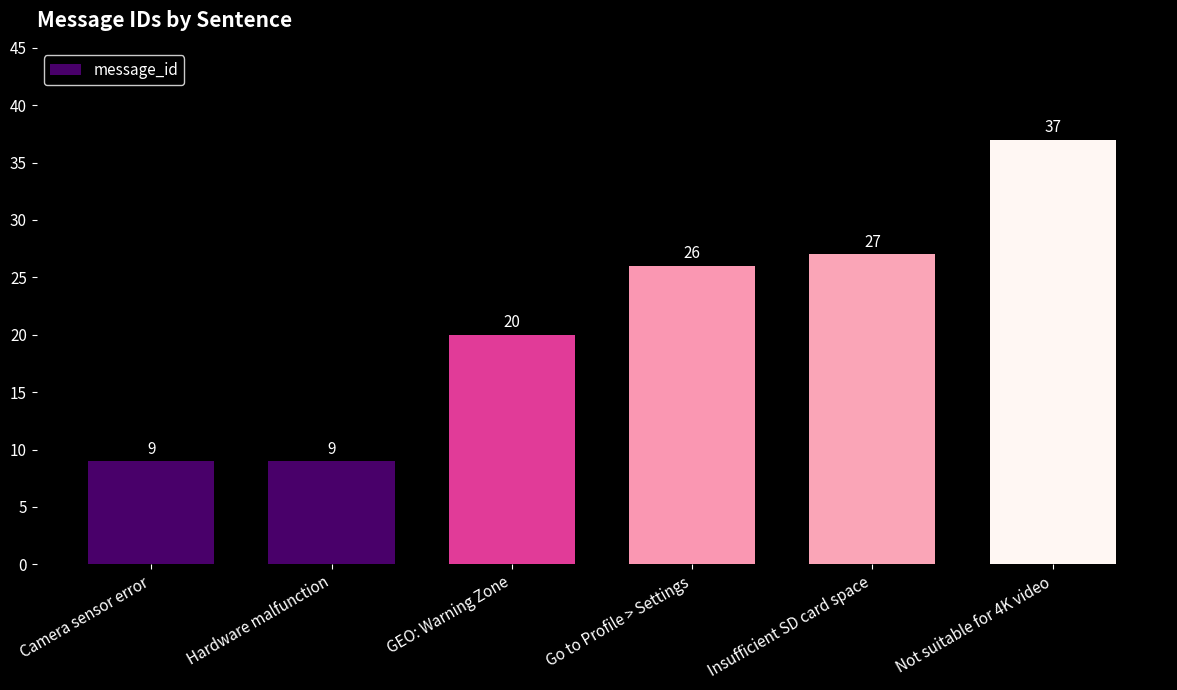

What is the label of the 6th bar from the right?

Camera sensor error